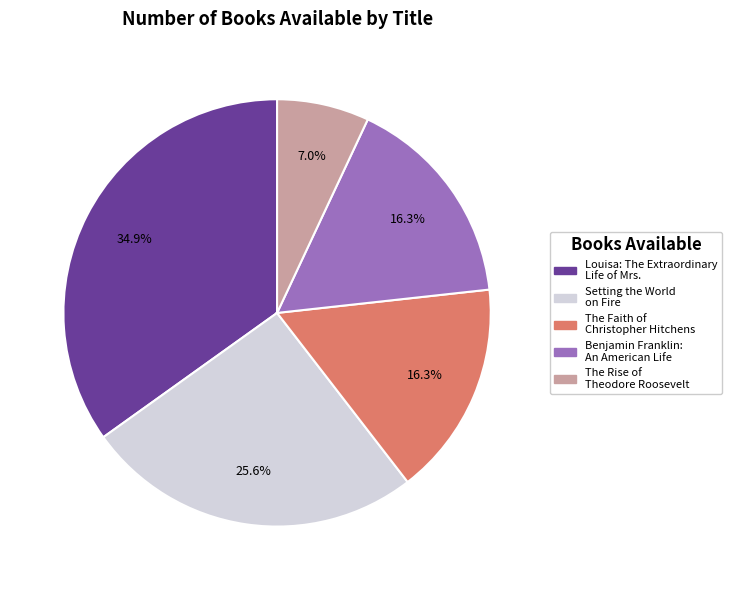

What portion of the pie excludes Setting the World on Fire?

74.4%